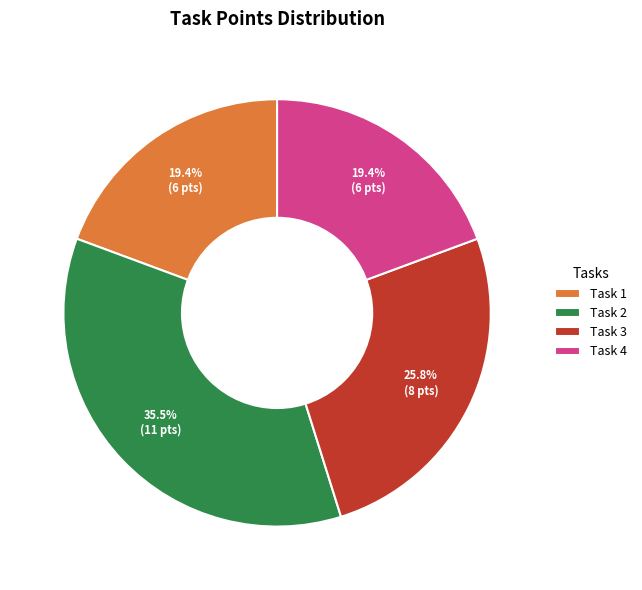

Is Task 1 the majority of the pie?

No